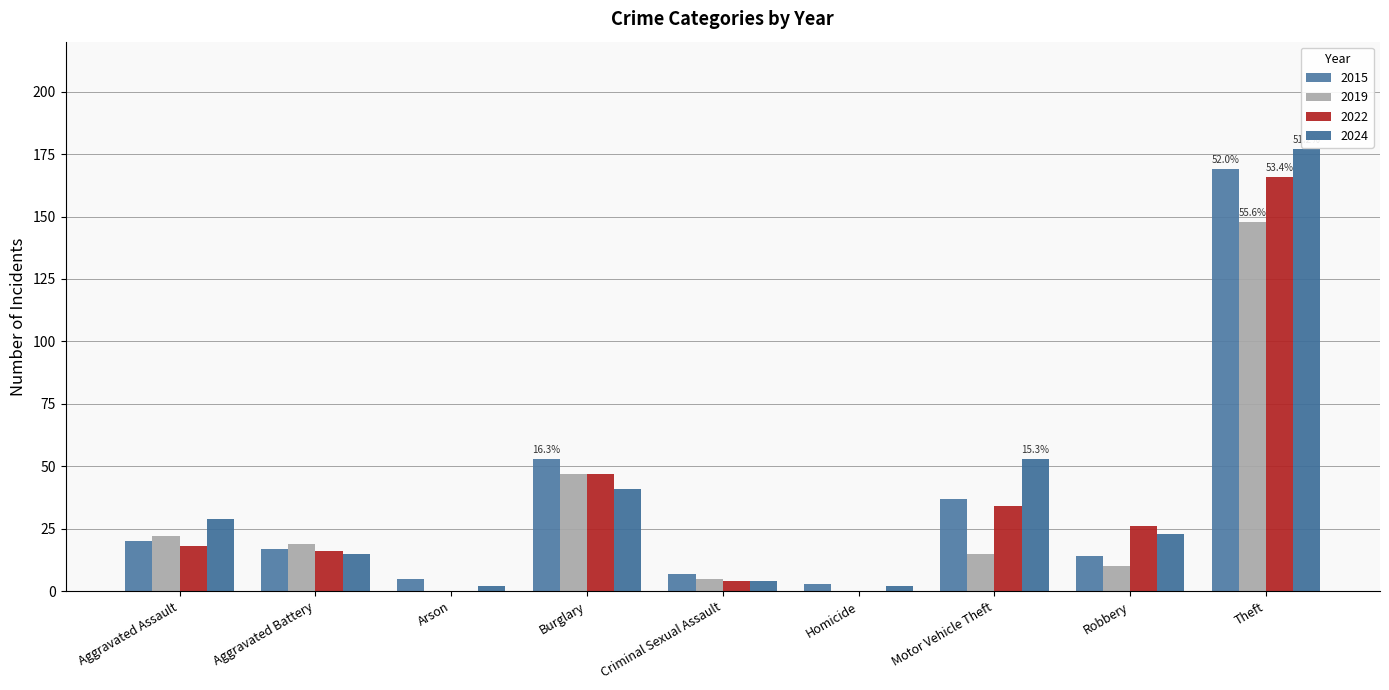

How many series are shown in this chart?

4